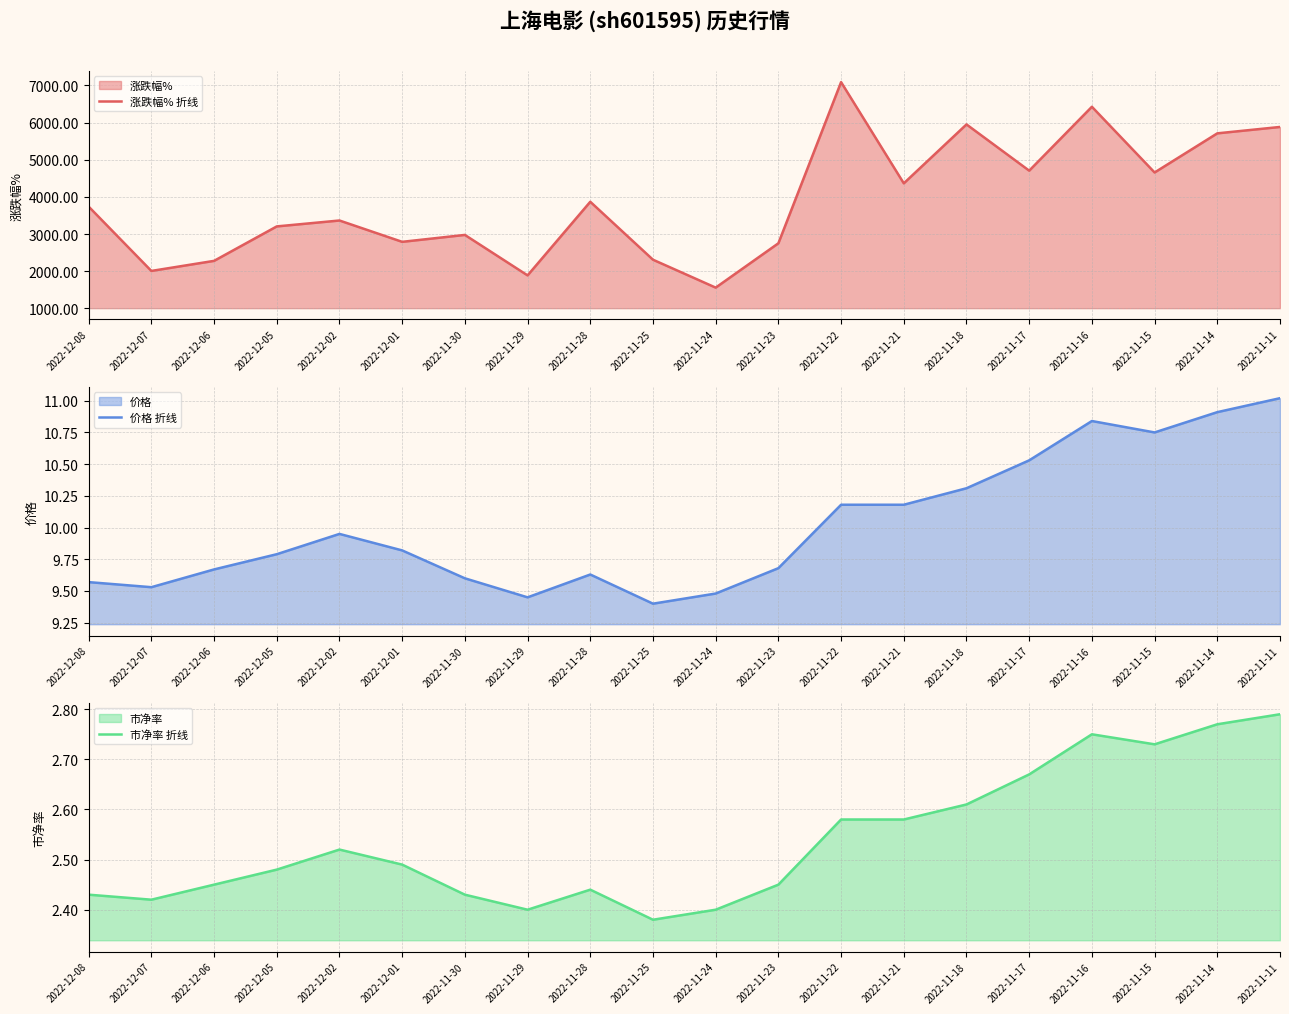

Is the value of 涨跌幅% 折线 at 2022-11-15 greater than the value of 市净率 折线 at 2022-11-18?

Yes